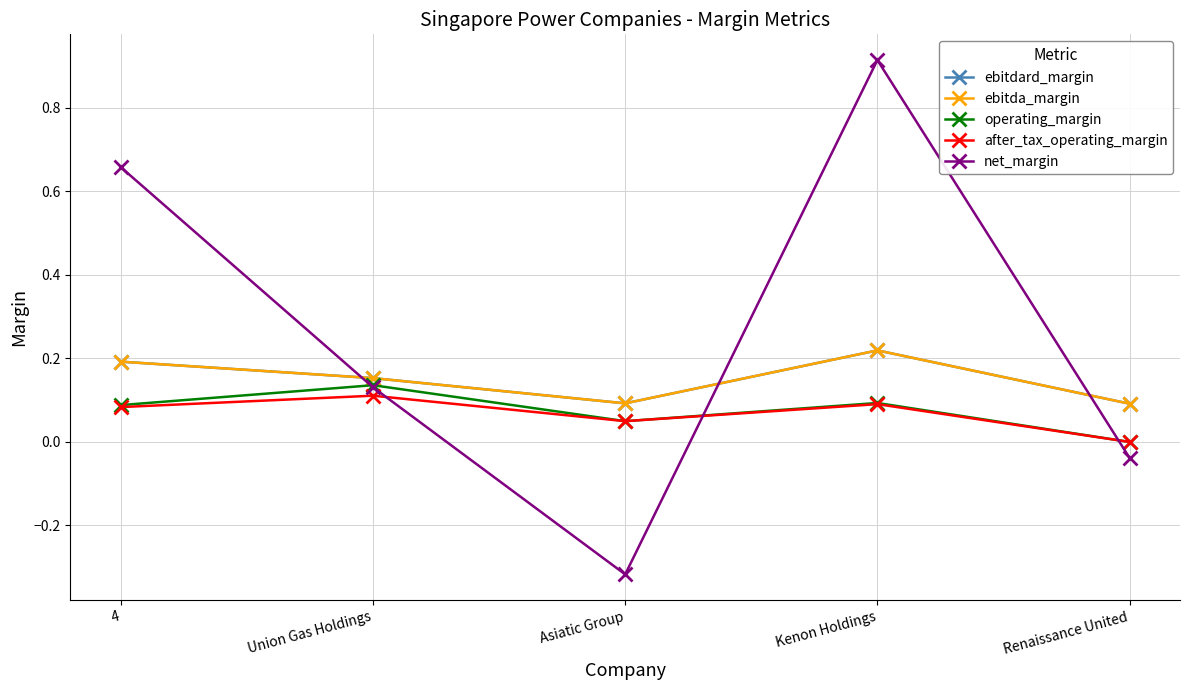

What is the label of the 4th point from the right?

Union Gas Holdings